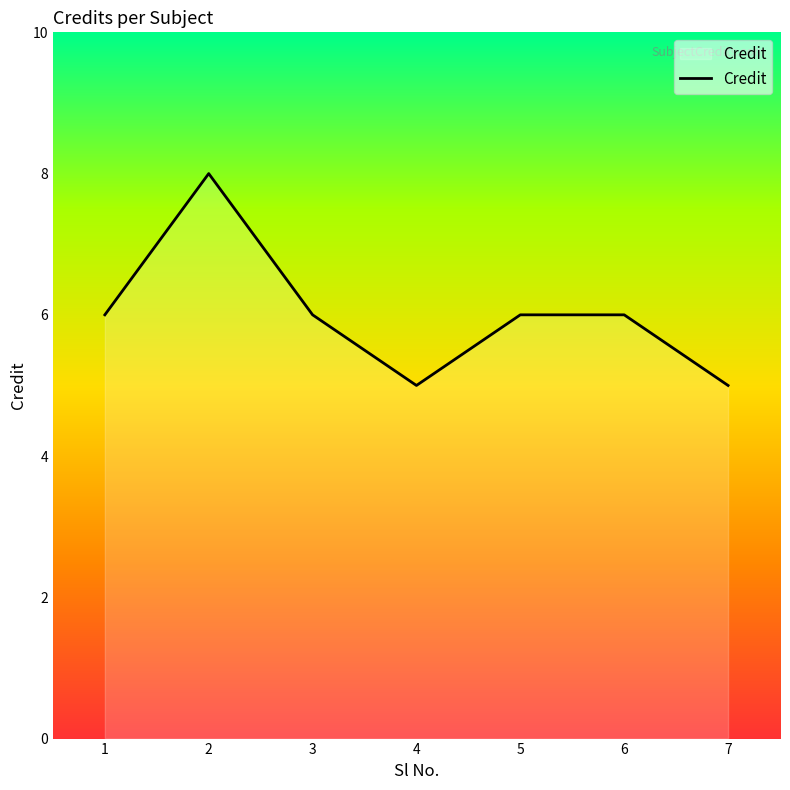

Reading left to right, what are all the values shown in this chart?

6	8	6	5	6	6	5